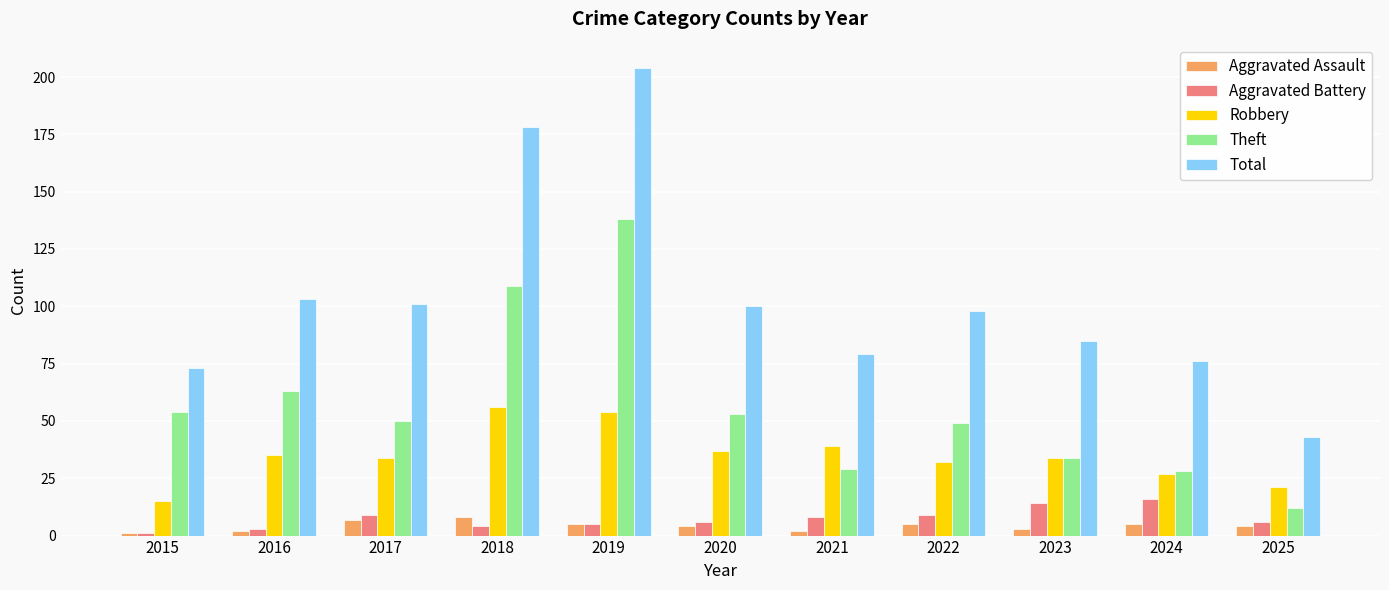

List the series in order of their peak value, highest first.

Total, Theft, Robbery, Aggravated Battery, Aggravated Assault